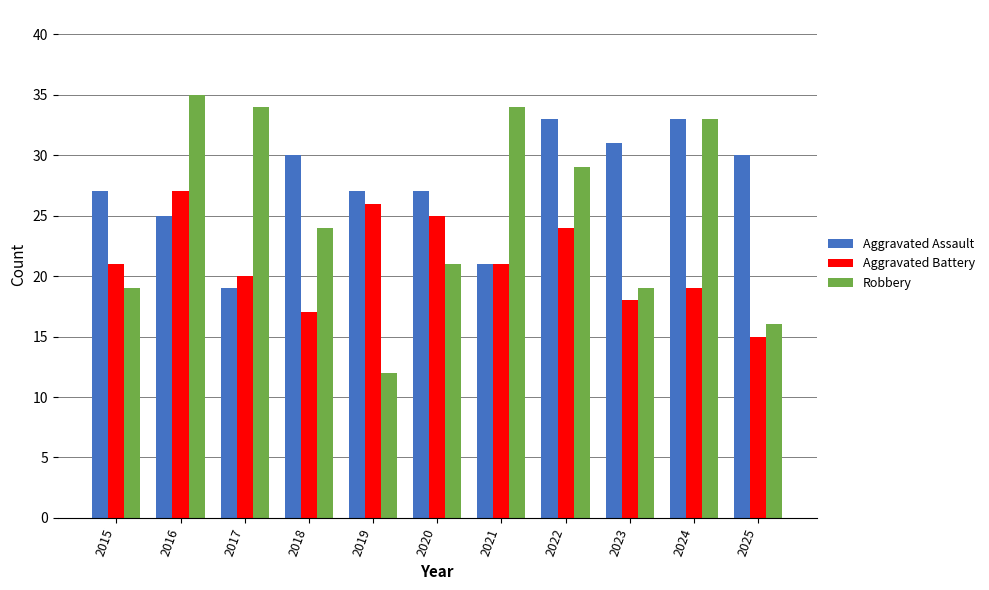

At how many categories does at least one series exceed 22?

11